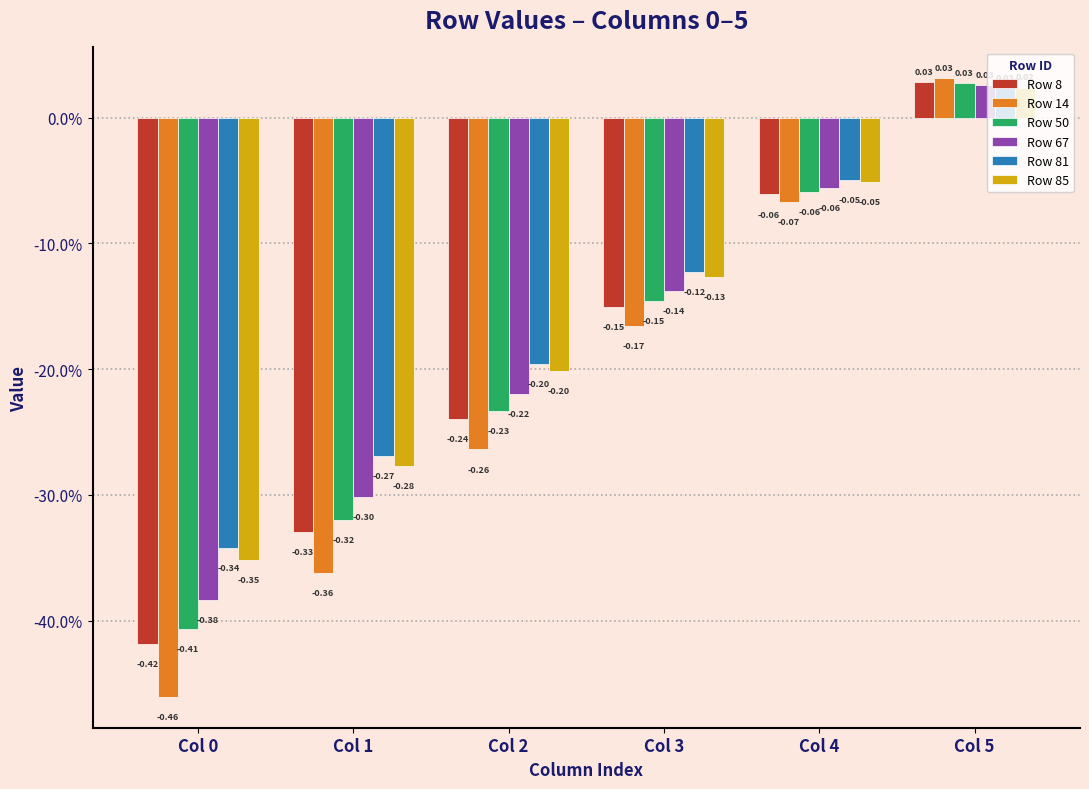

What is the difference between the second highest and minimum values in the Row 8 series?

0.4